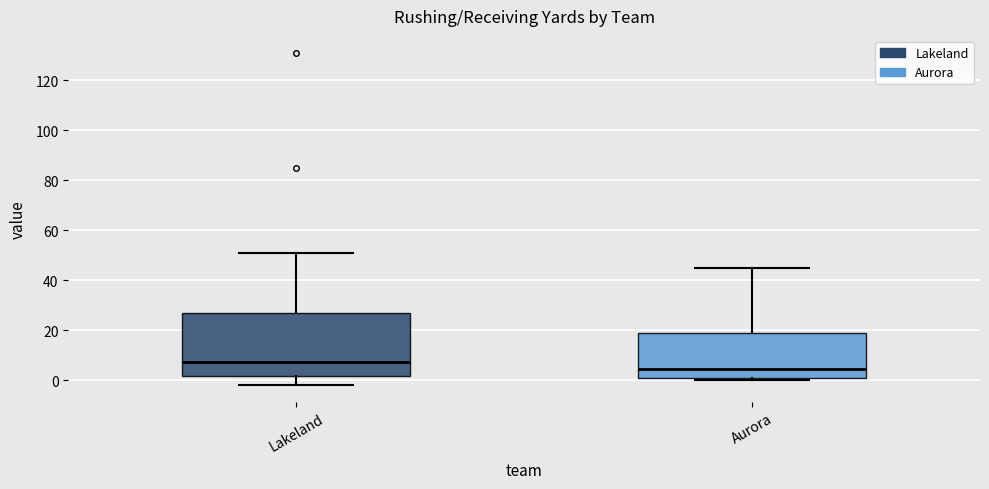

Reading left to right, transcribe this box plot: for each box, give where its median line is, the range the box spans, and where its two whiskers end, as read against the y-axis. The values are not printed on the chart, so give them approximately, as read against the axis.

Lakeland: median 8, box 2 to 28, whiskers -2 to 52
Aurora: median 4, box 2 to 20, whiskers 0 to 46